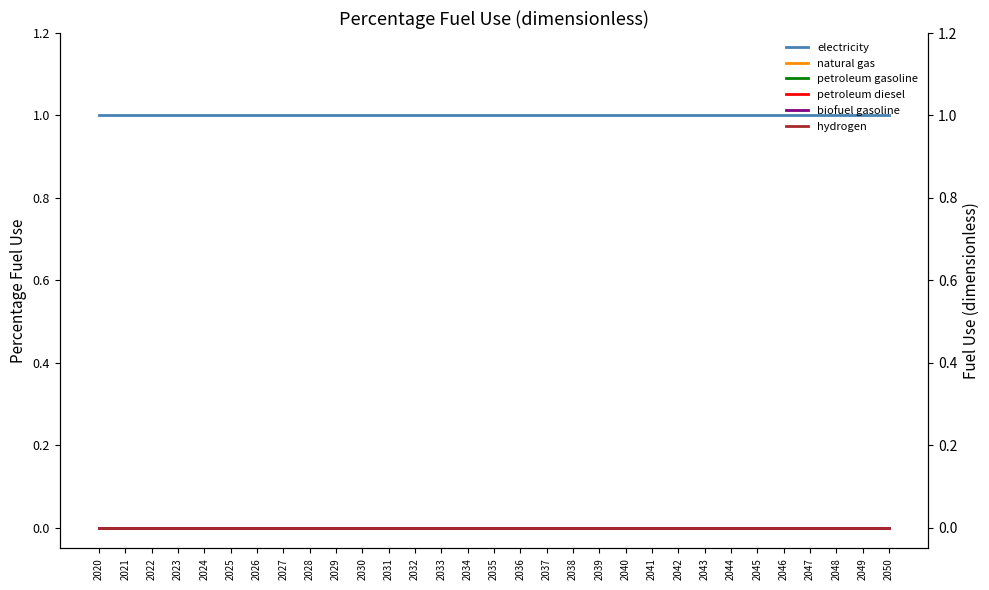

Rank the categories by electricity value from highest to lowest.

2020, 2021, 2022, 2023, 2024, 2025, 2026, 2027, 2028, 2029, 2030, 2031, 2032, 2033, 2034, 2035, 2036, 2037, 2038, 2039, 2040, 2041, 2042, 2043, 2044, 2045, 2046, 2047, 2048, 2049, 2050